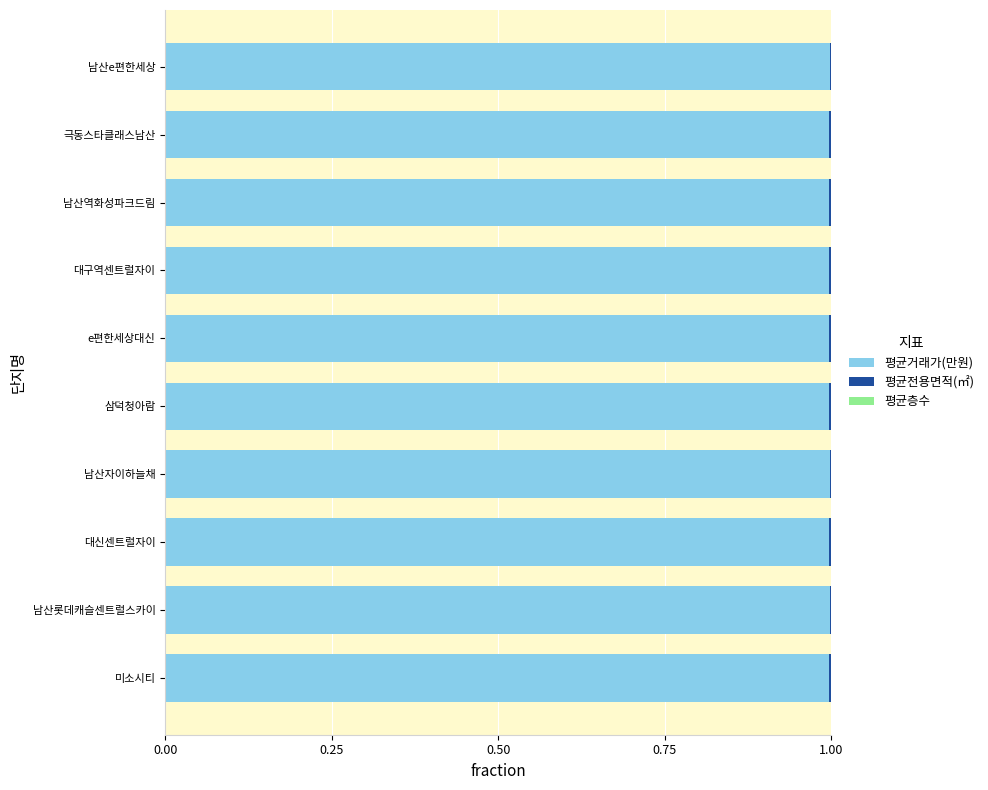

What is the highest value of the 평균거래가(만원) series?

1.0